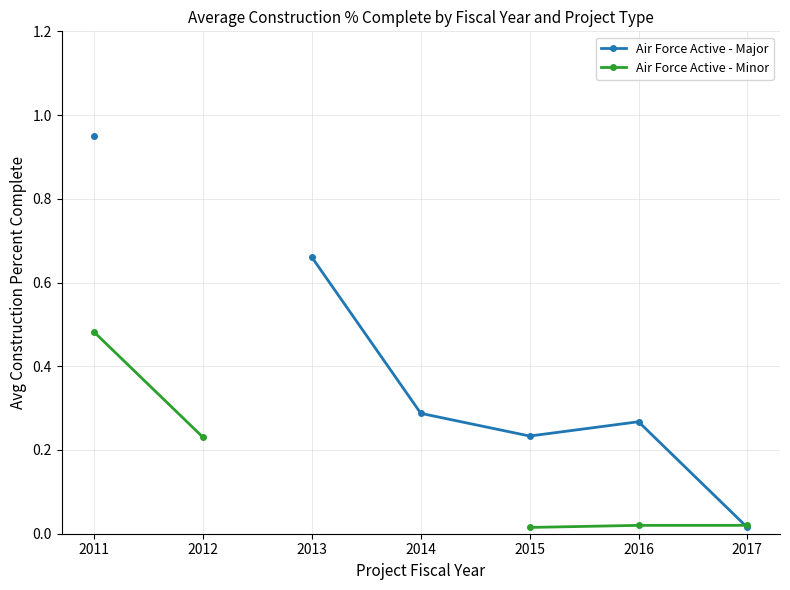

Rank the series by their average value, from highest to lowest.

Air Force Active - Major, Air Force Active - Minor